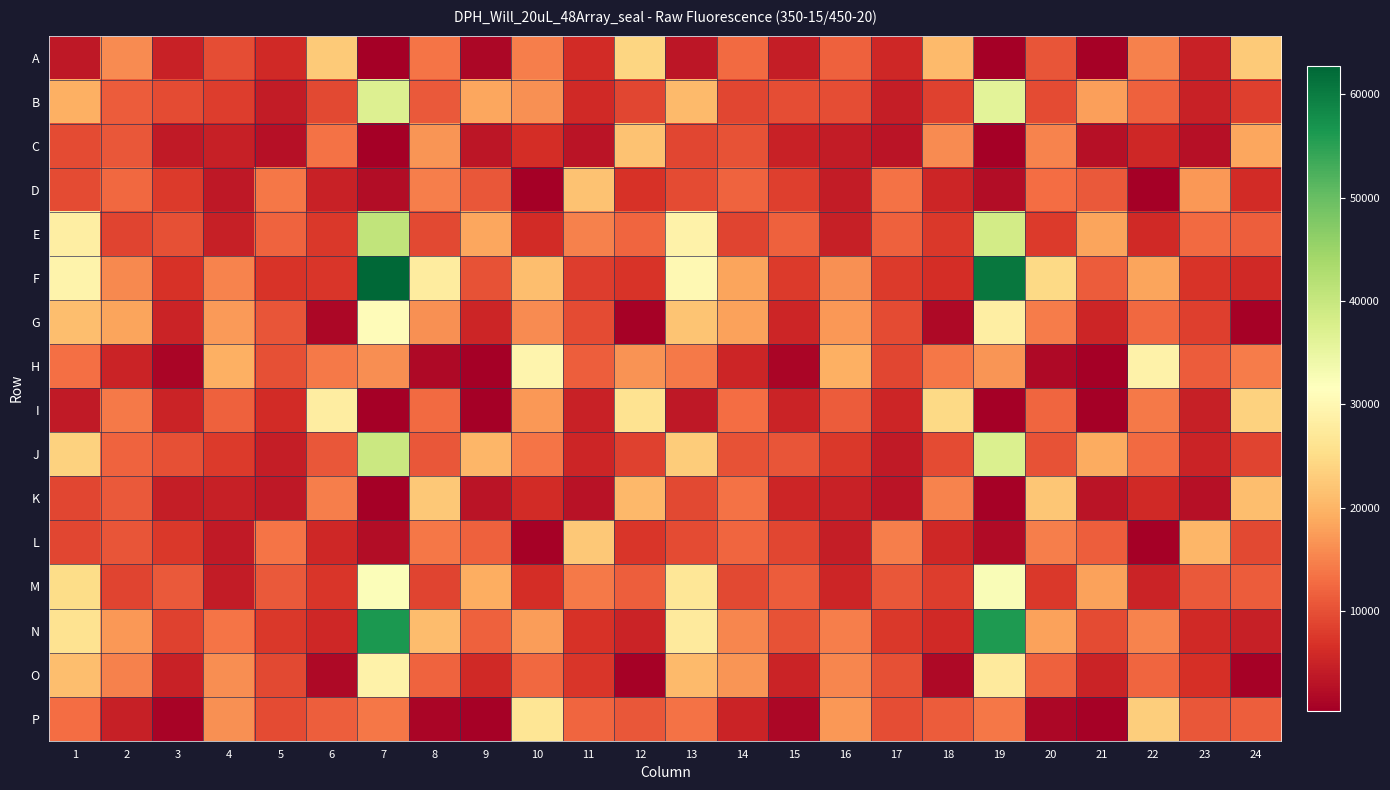

Which series has the widest spread of values?

F